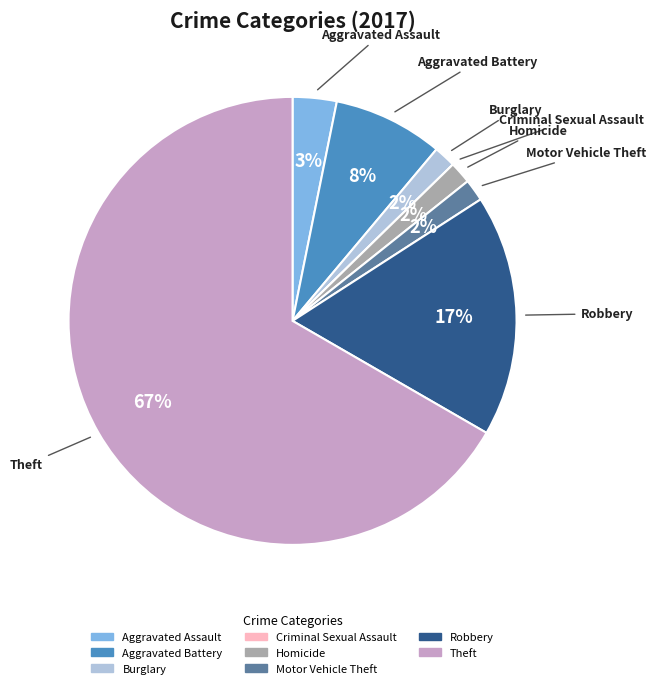

Between Aggravated Battery and Theft, which is larger?

Theft